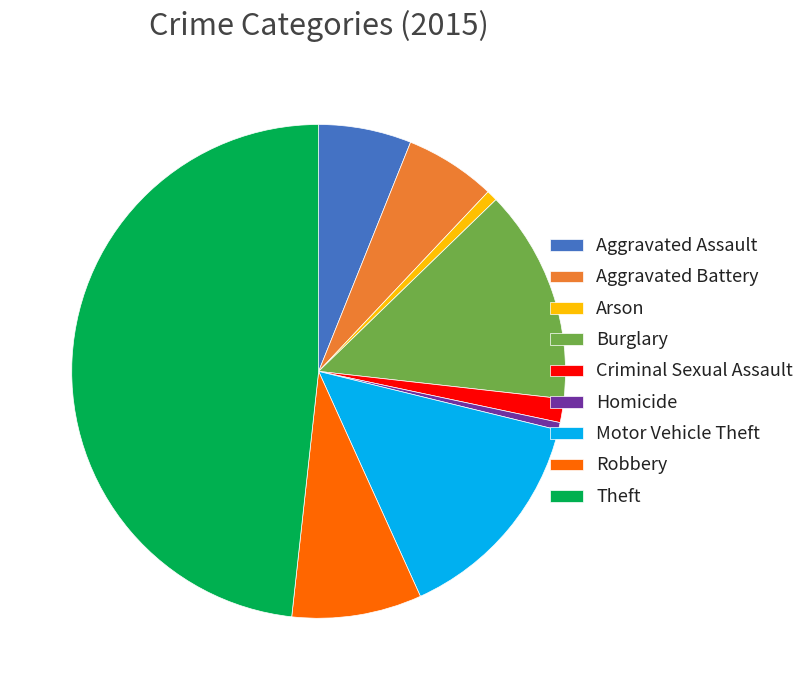

Does Motor Vehicle Theft account for over 50% of the chart?

No